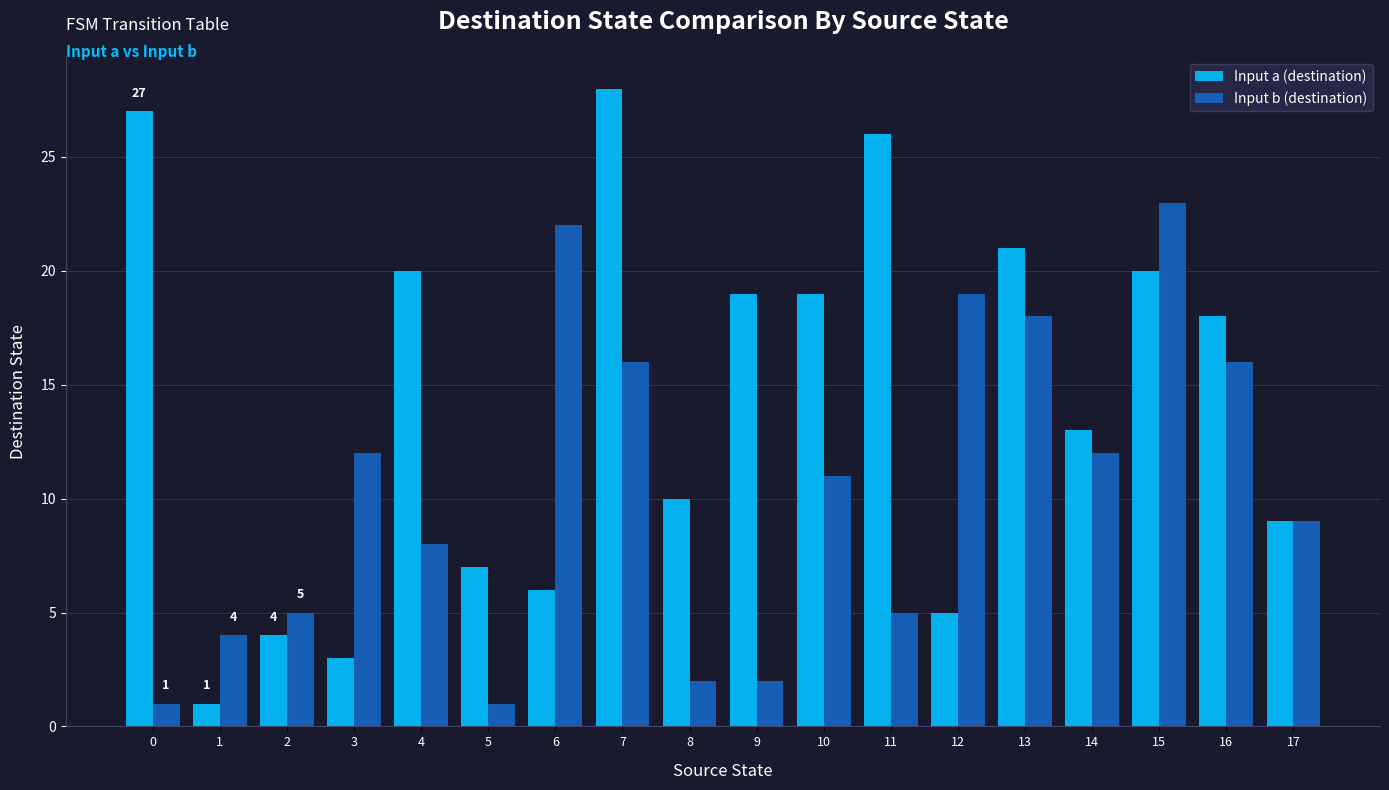

The Input a (destination) series shows 13 at 14. True or false?

True